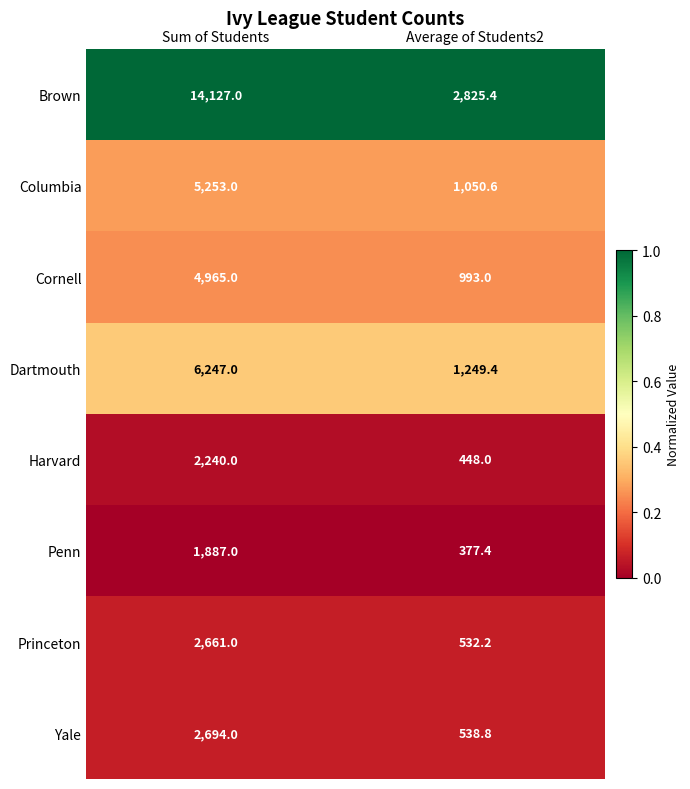

What is the maximum value for Columbia?

5253.0